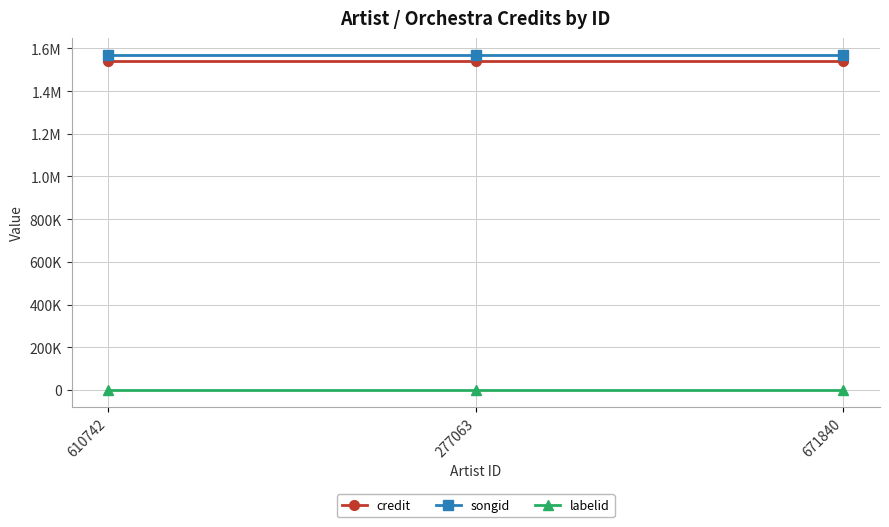

Which series has the largest range (max minus min)?

credit